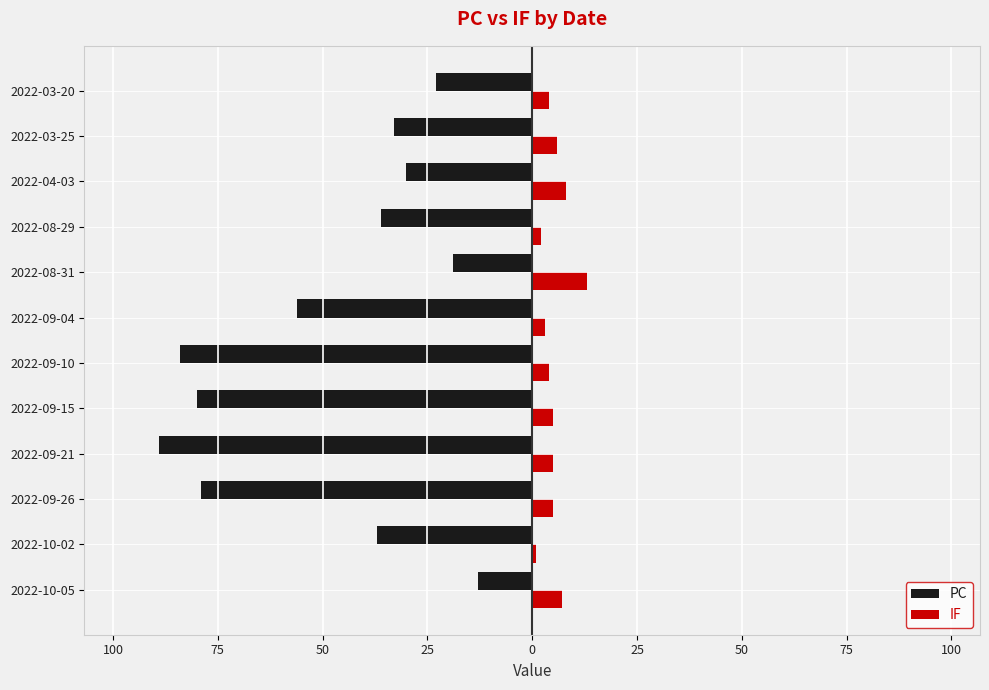

What are all the series names shown in the legend?

PC, IF